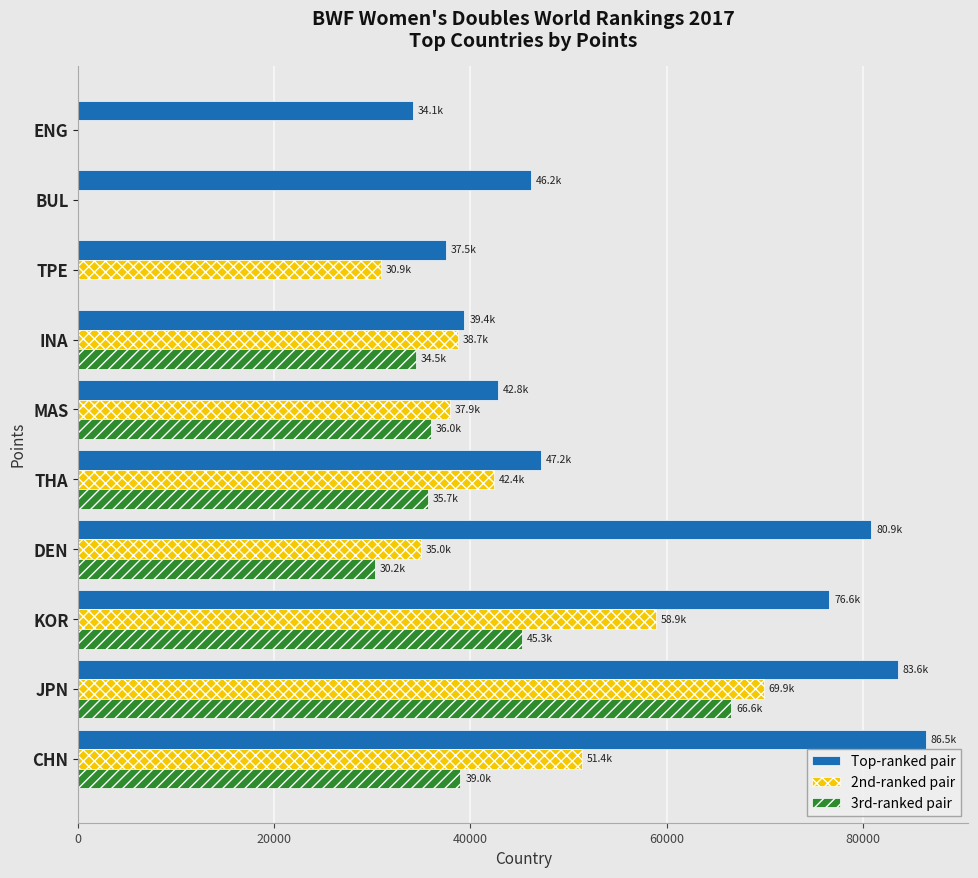

What is the sum of the Top-ranked pair values at CHN and THA?

133639.2